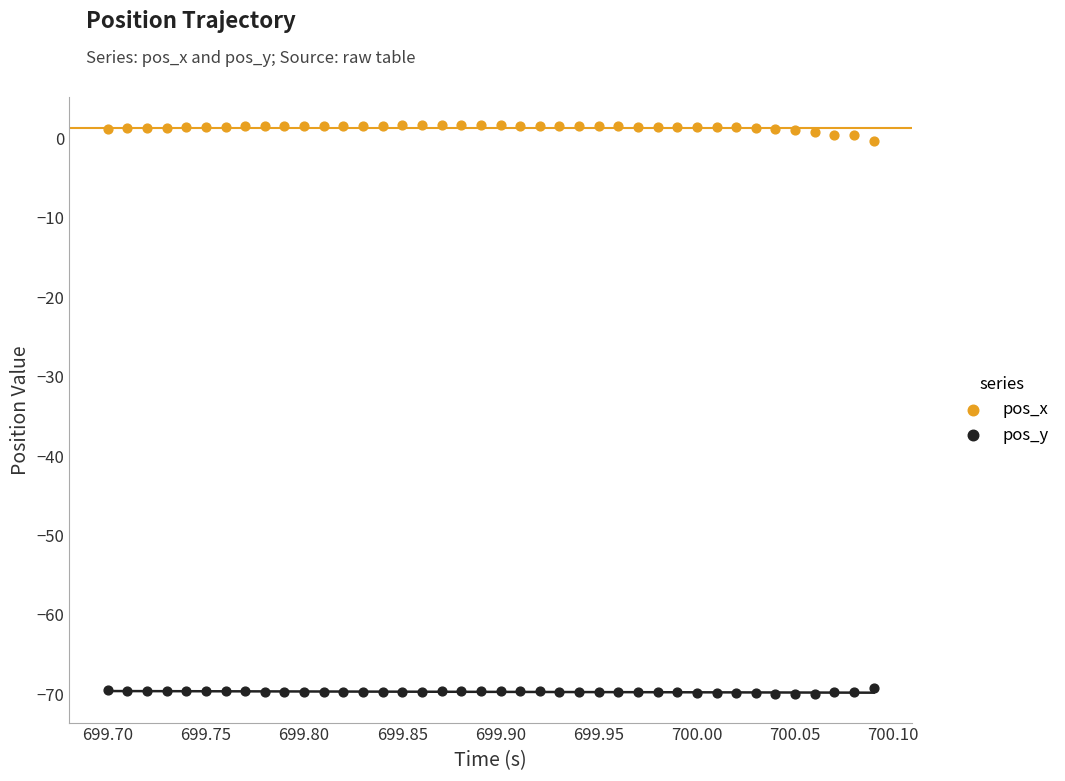

Which series contains the highest Y value?

pos_x